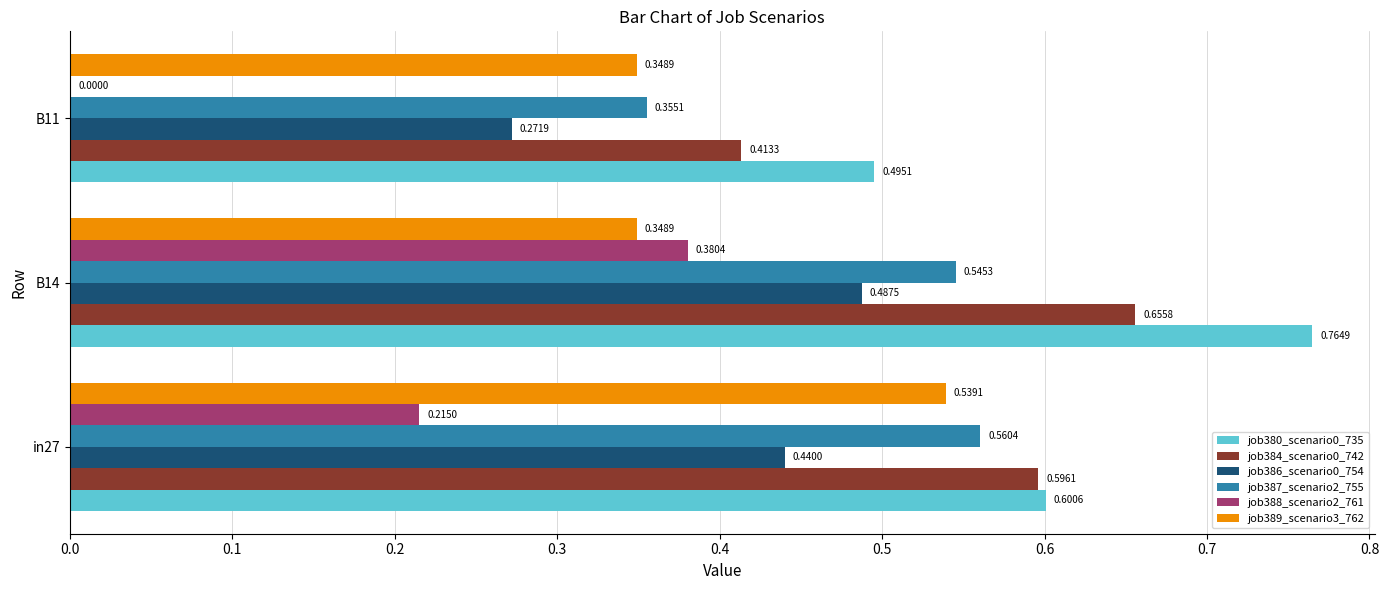

Between in27 and B14, which series saw the biggest shift?

job389_scenario3_762